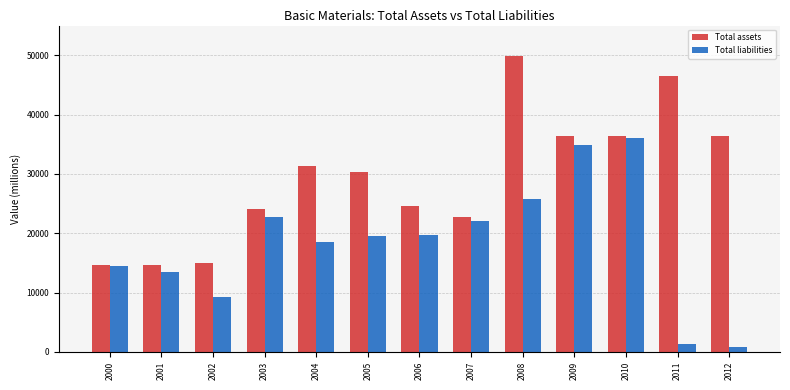

What is the spread (max minus min) of values at 2002?

5718